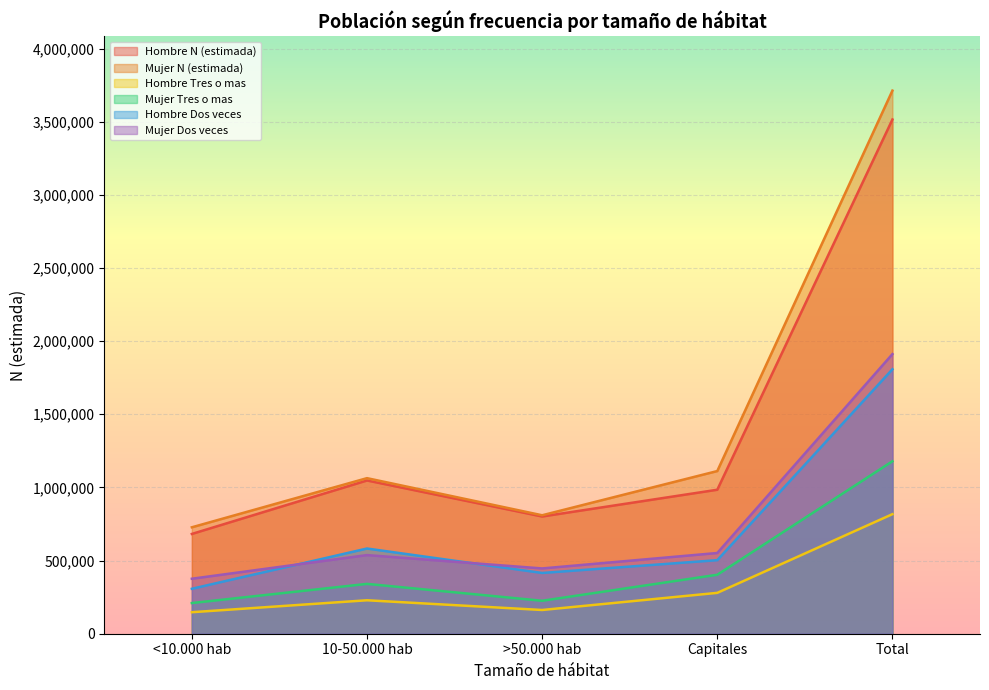

Is the value of Hombre N (estimada) at >50.000 hab greater than the value of Hombre Tres o mas at 10-50.000 hab?

Yes